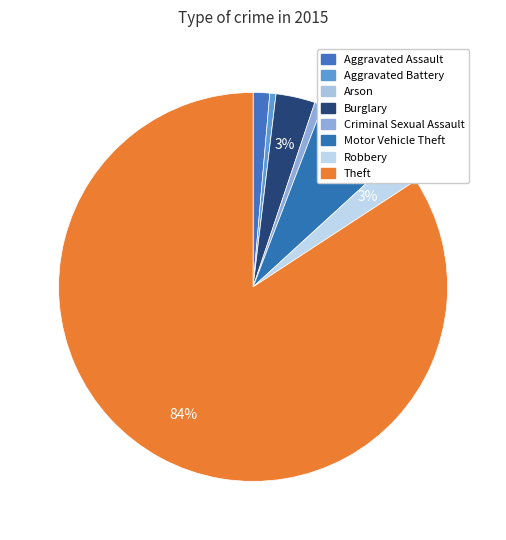

How many slices are in this pie chart?

8